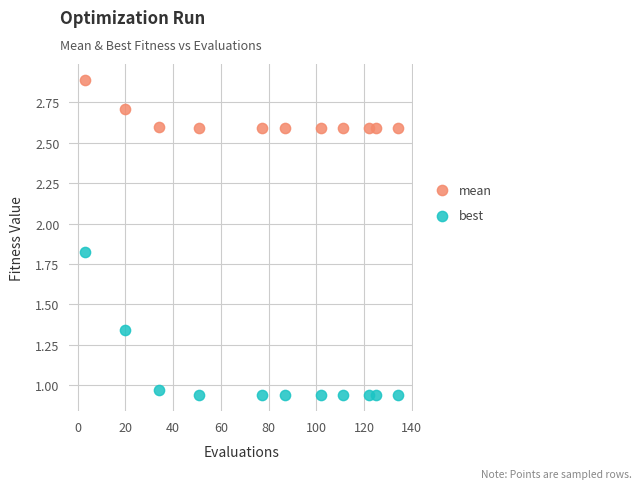

Which series contains the lowest Y value?

best